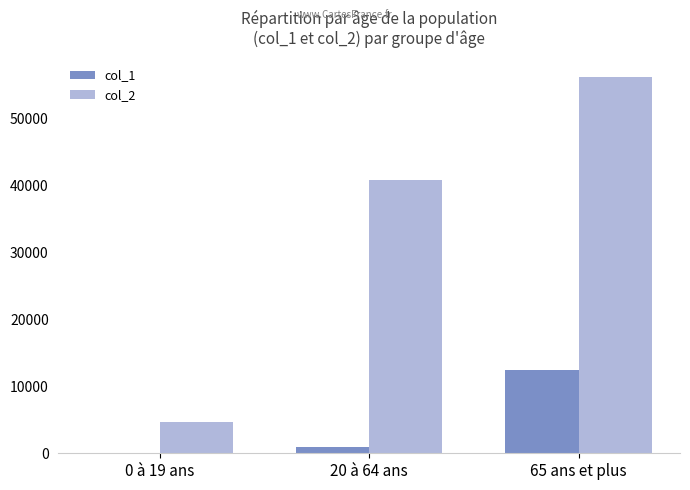

At which label does col_1 reach its peak?

65 ans et plus